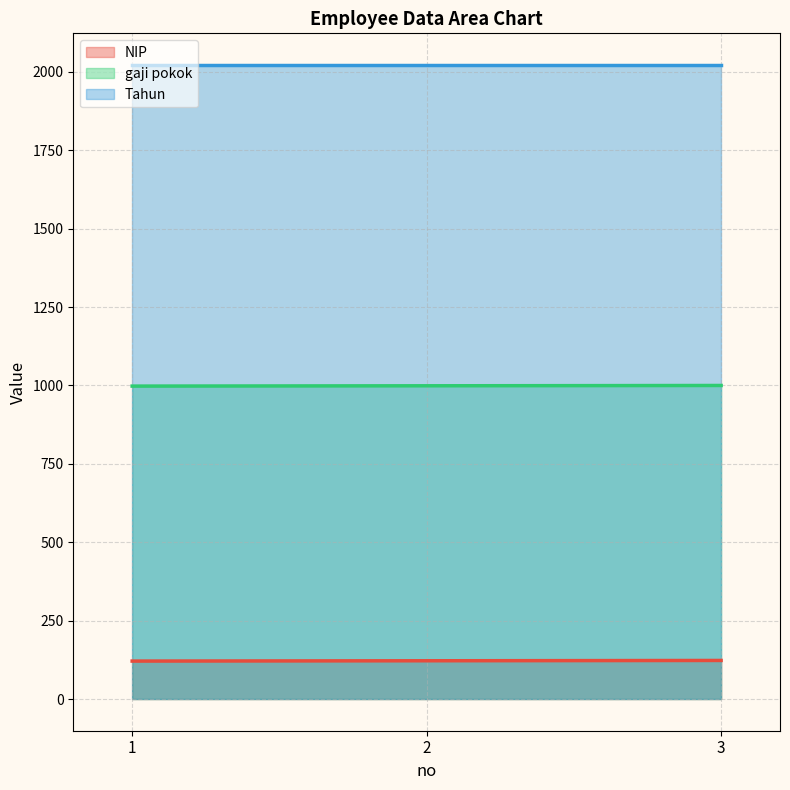

Does the chart have visible grid lines?

Yes